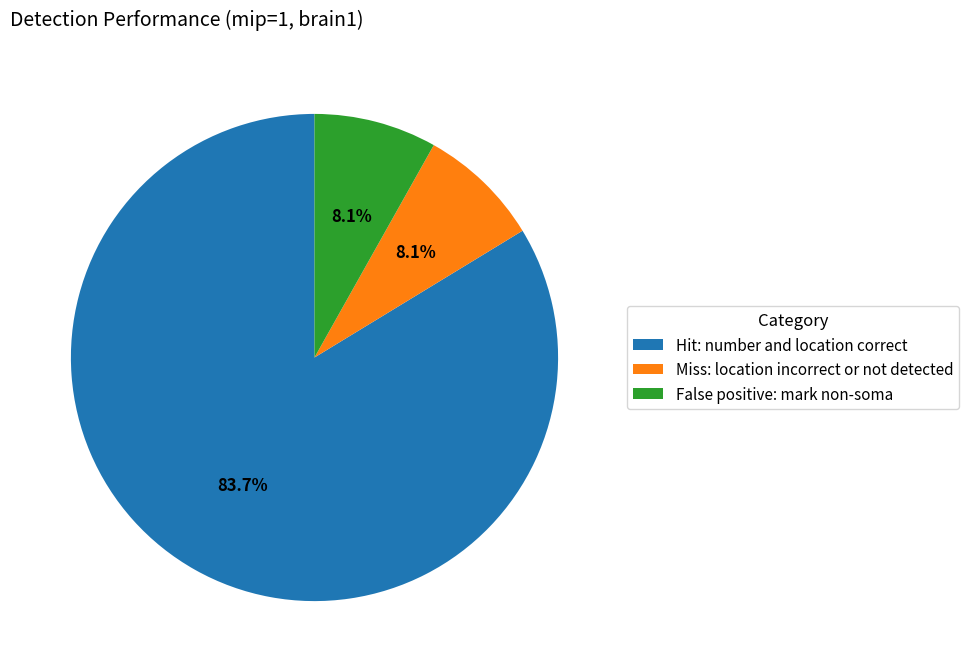

Which has a higher value, Miss: location incorrect or not detected or Hit: number and location correct?

Hit: number and location correct